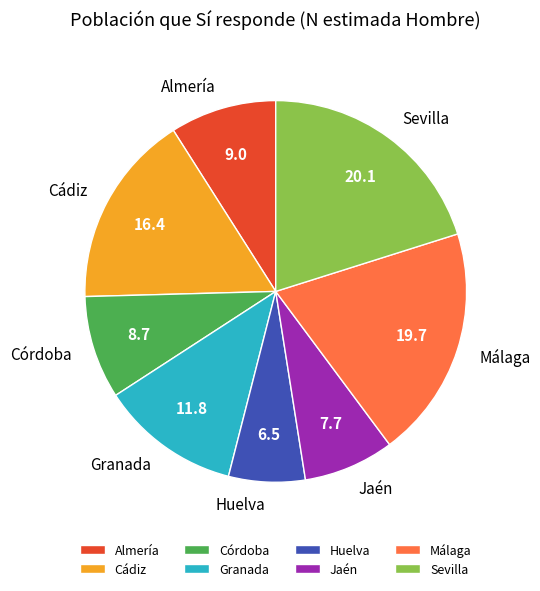

Is there a majority slice in this chart?

No